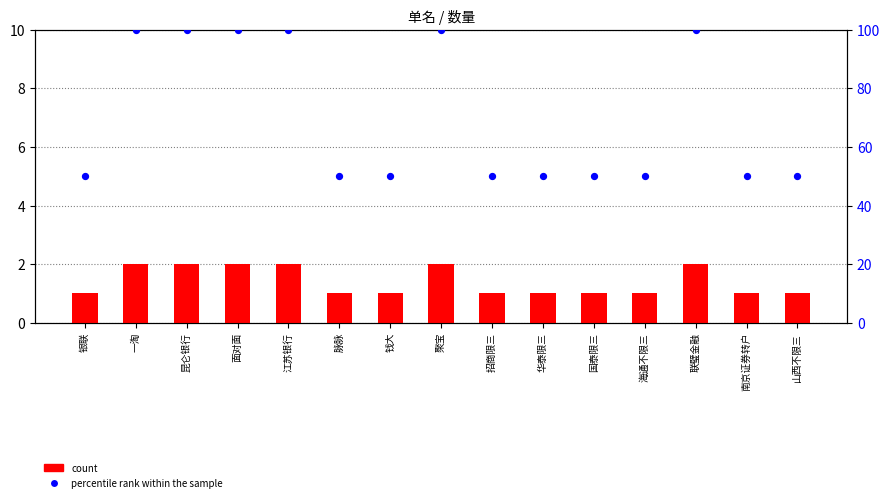

Is the value of percentile rank within the sample at 钱大 greater than the value of count at 南京证券转户?

Yes